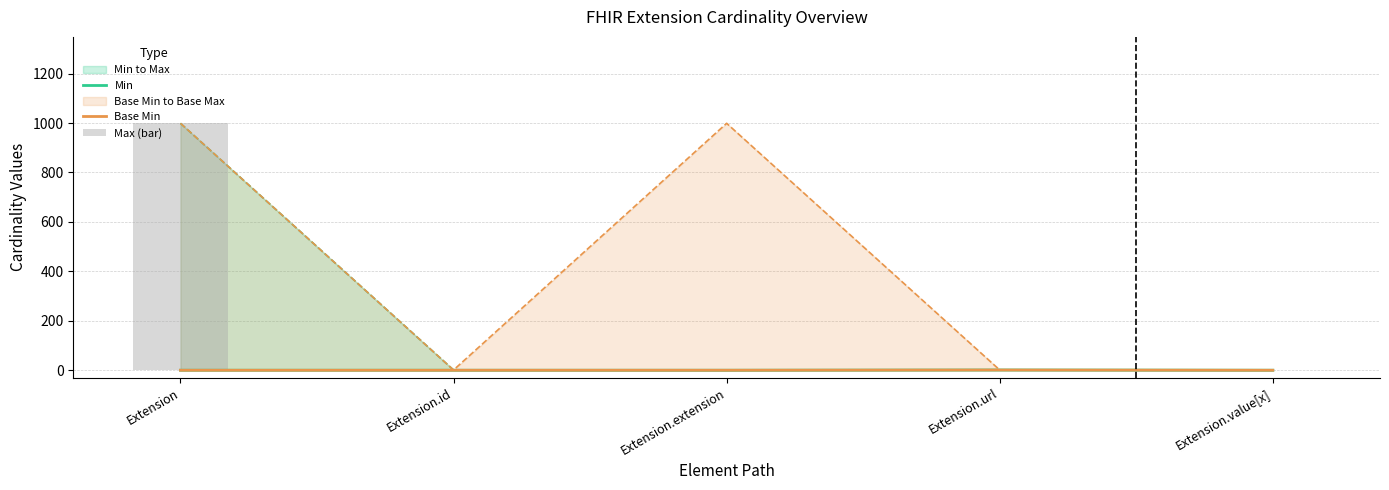

The Max (bar) series shows 0 at Extension.extension. True or false?

True